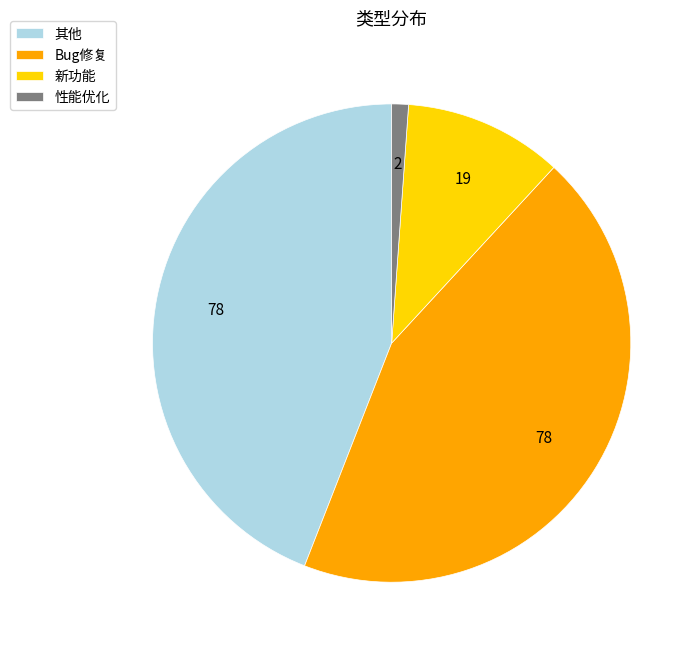

Which has a higher value, 其他 or 新功能?

其他